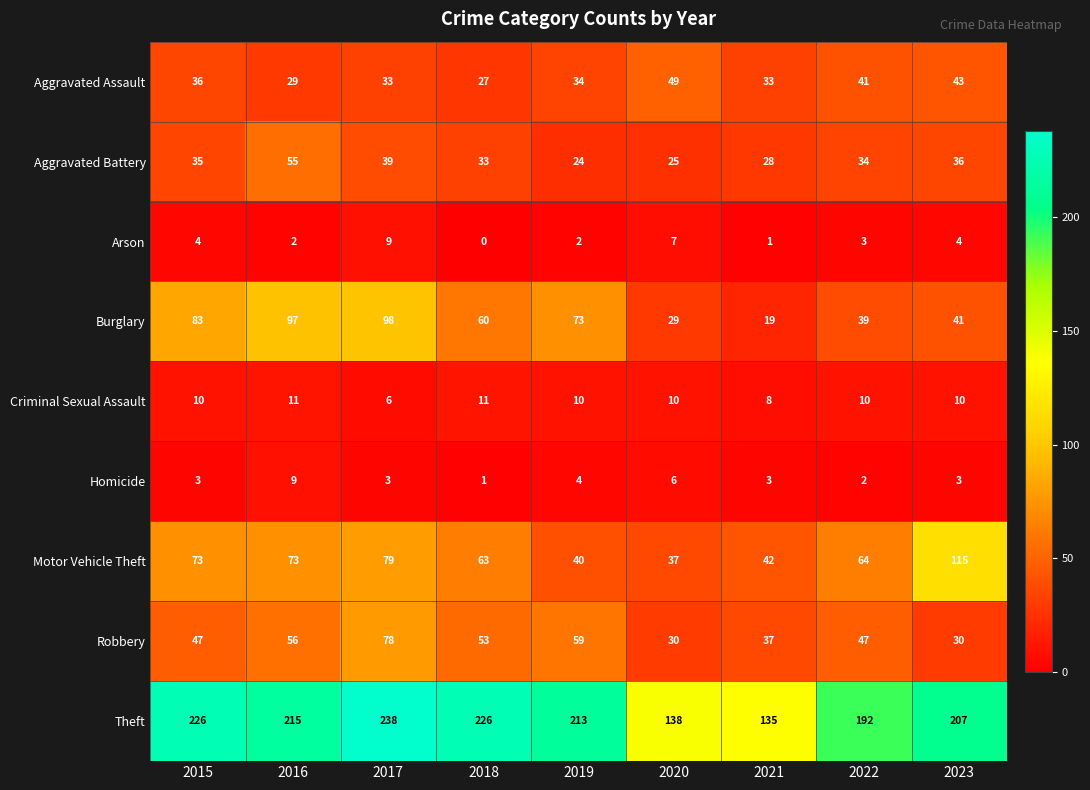

How many categories are shown in the chart?

9